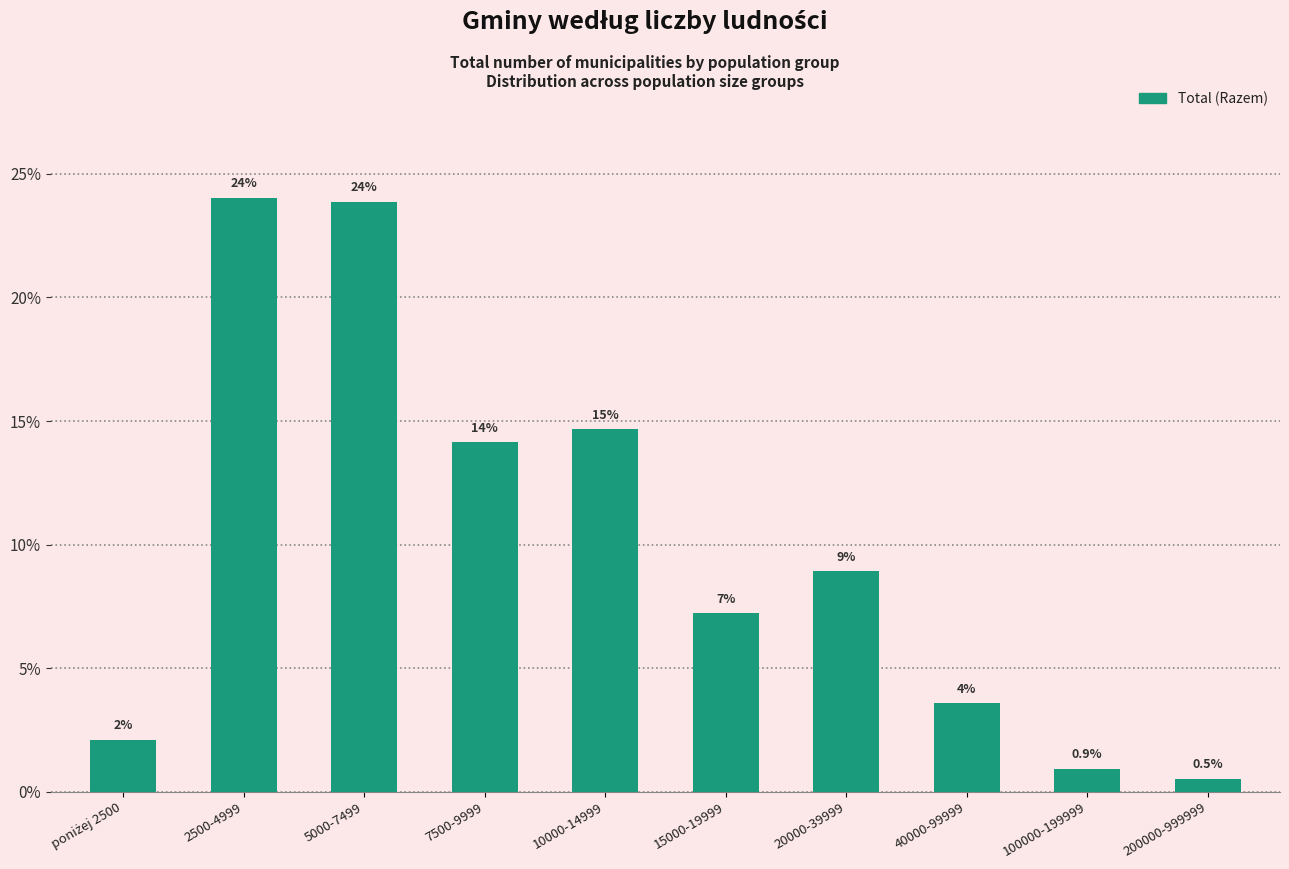

Does the chart contain any negative values?

No